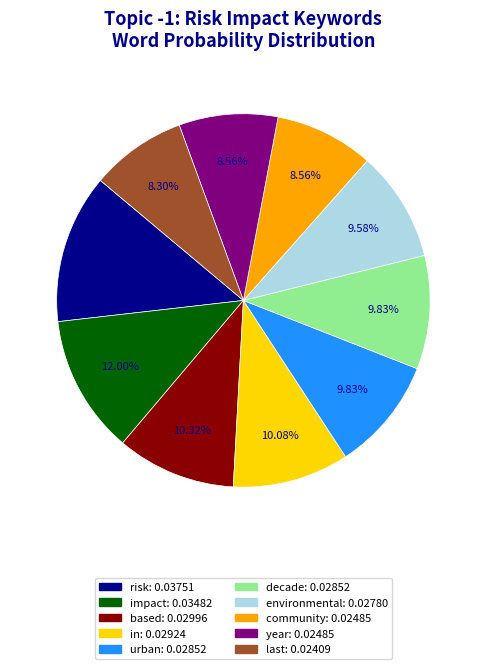

To the nearest percent, what is the difference between the risk and community slice percentages?

4%